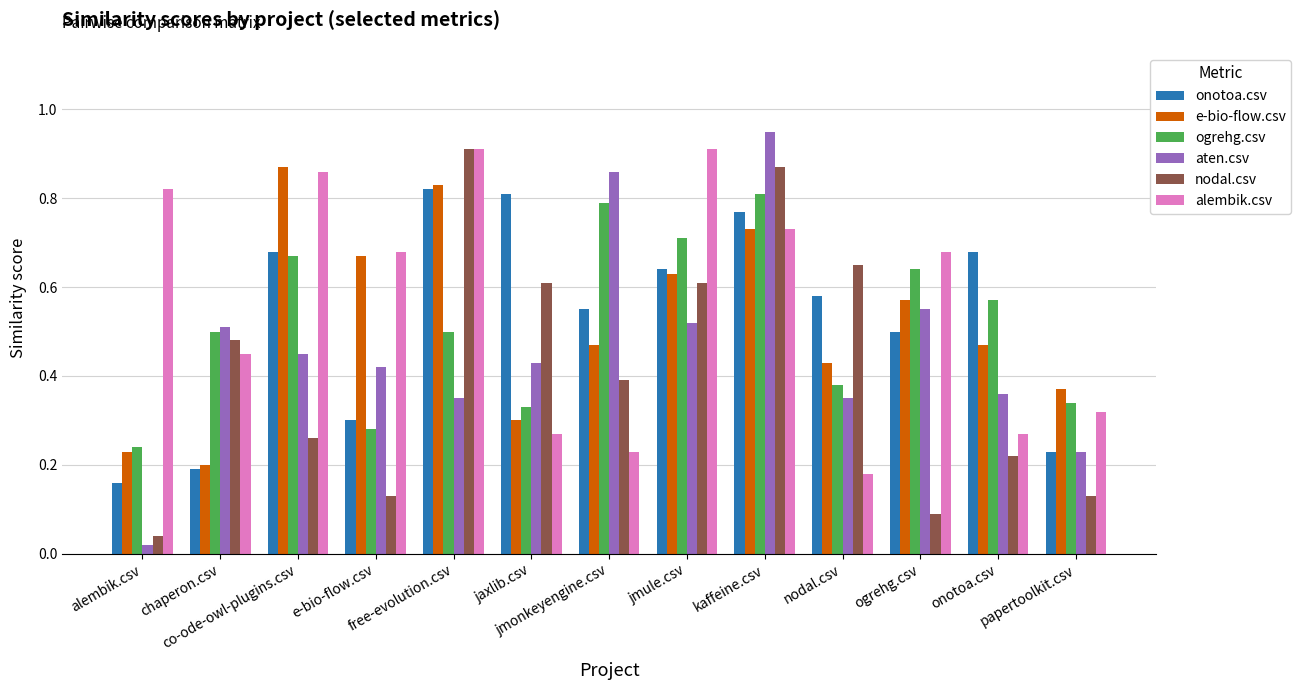

Are the bars horizontal?

No